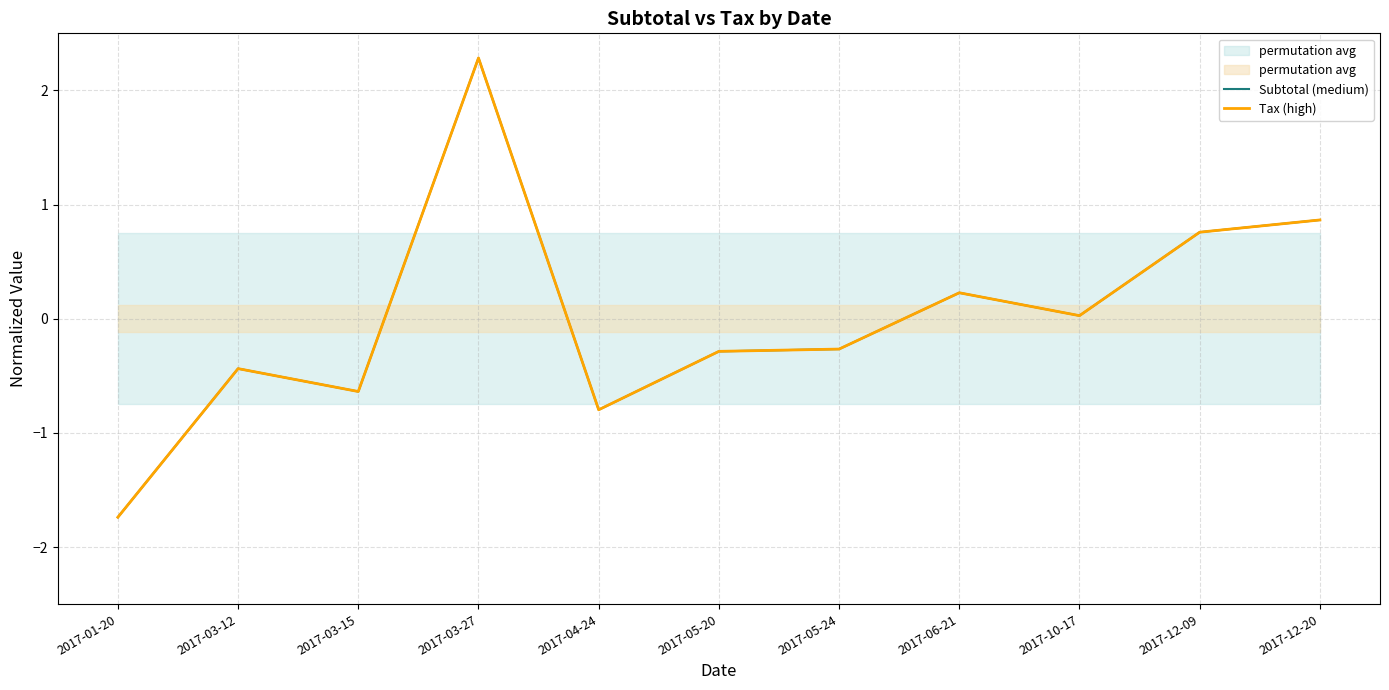

Where do Subtotal (medium) and Tax (high) first cross each other?

2017-06-21 and 2017-10-17